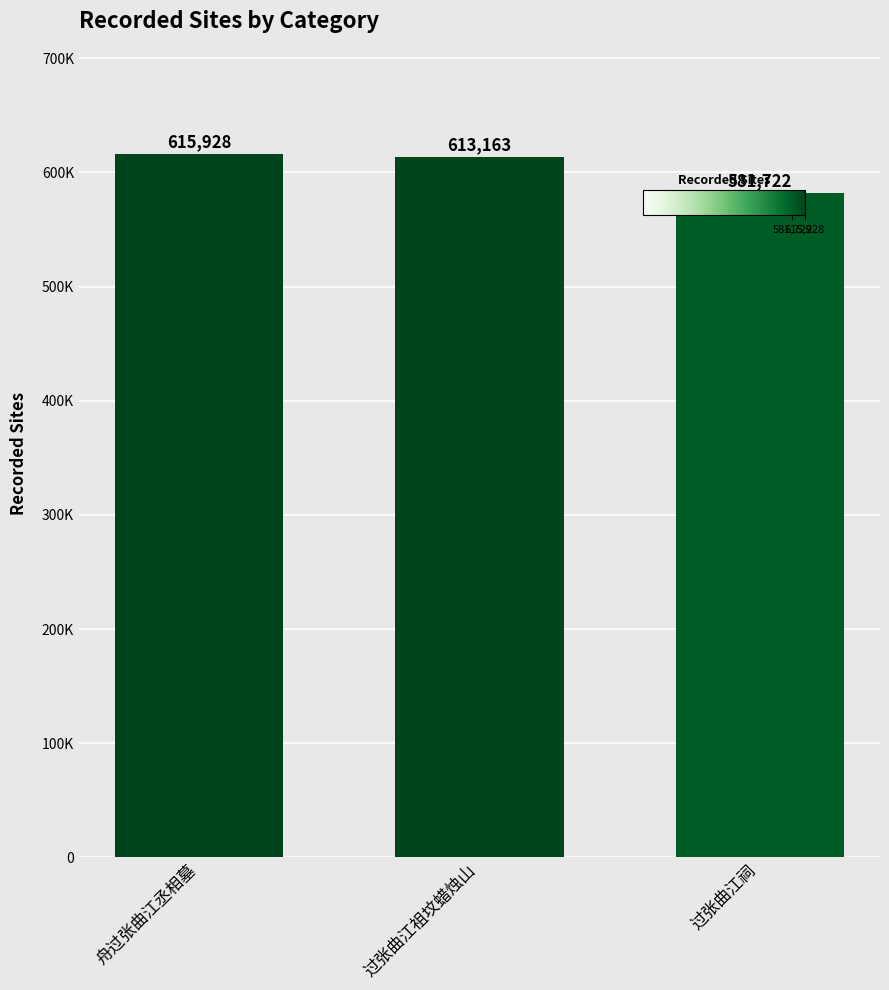

List the labels in order of value, smallest first.

过张曲江祠, 过张曲江祖坟蜡烛山, 舟过张曲江丞相墓